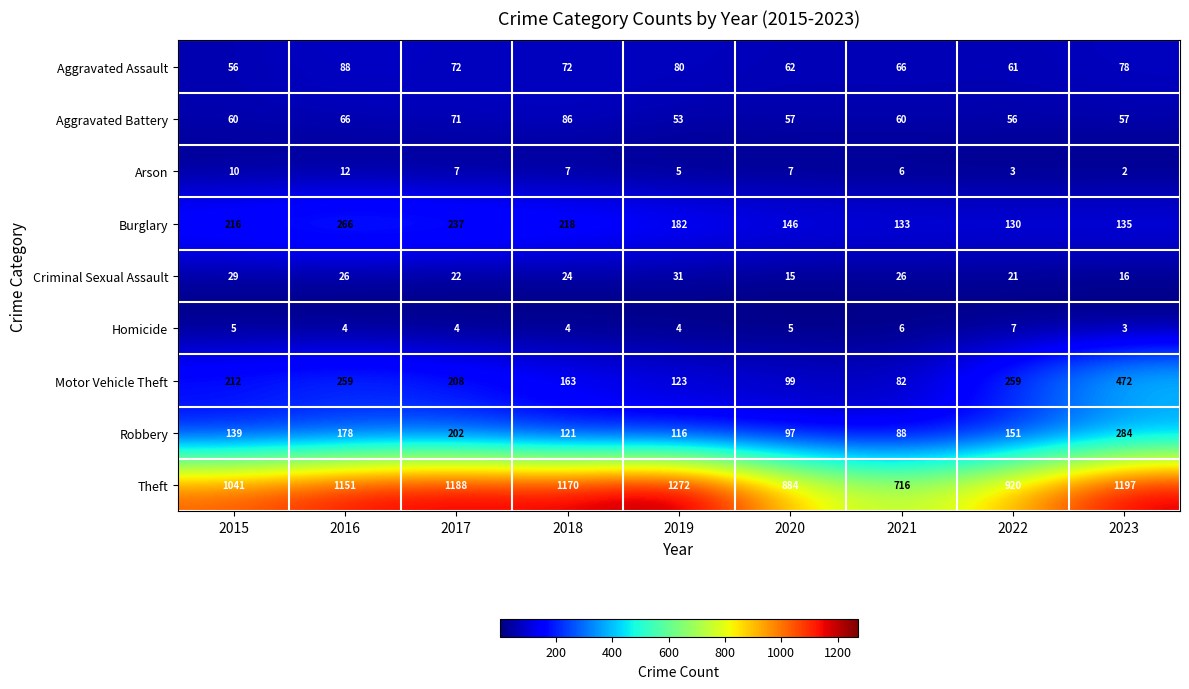

Which series has the widest spread of values?

Theft